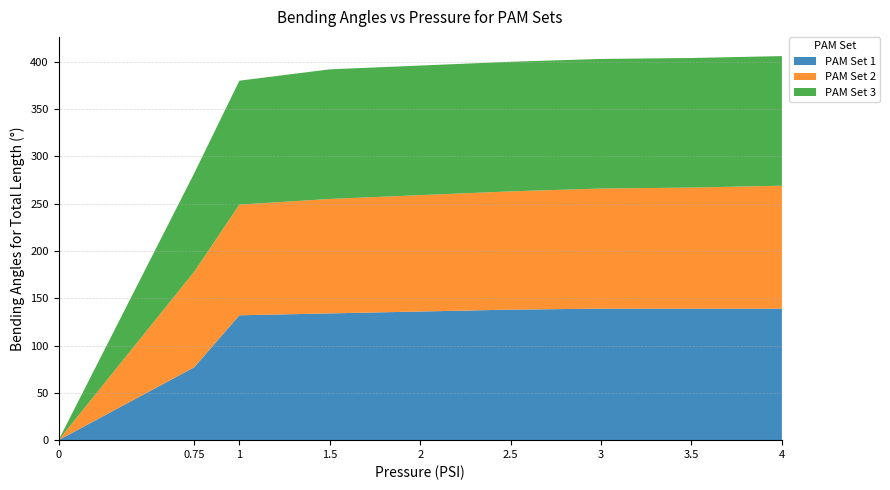

Reading left to right, extract all data points from this chart.

PAM Set 1: 0=0	0.75=77	1=132	1.5=134	2=136	2.5=138	3=139	3.5=139	4=139
PAM Set 2: 0=0	0.75=101	1=117	1.5=121	2=123	2.5=125	3=127	3.5=128	4=130
PAM Set 3: 0=0	0.75=104	1=131	1.5=137	2=137	2.5=137	3=137	3.5=137	4=137